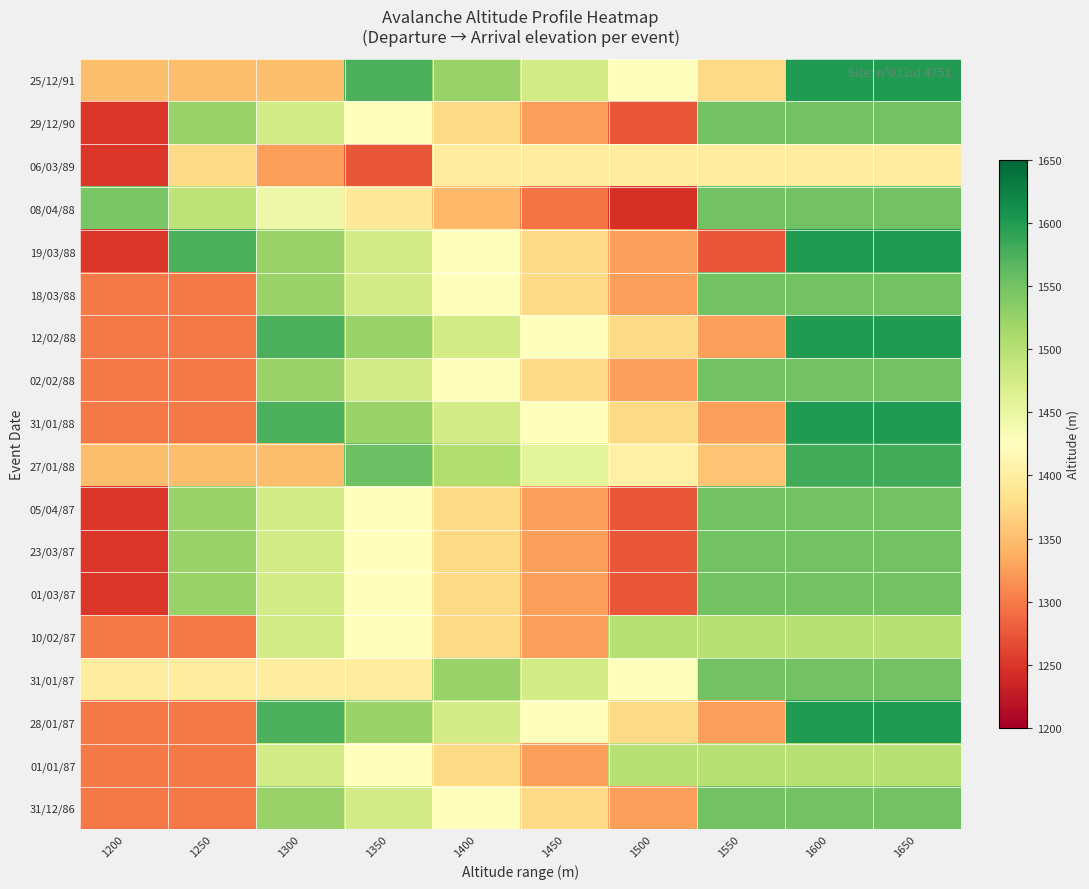

Reading right to left, extract all data points from this chart.

25/12/91: 1650=1600	1600=1600	1550=1375	1500=1425	1450=1475	1400=1525	1350=1575	1300=1350	1250=1350	1200=1350
29/12/90: 1650=1550	1600=1550	1550=1550	1500=1275	1450=1325	1400=1375	1350=1425	1300=1475	1250=1525	1200=1250
06/03/89: 1650=1400	1600=1400	1550=1400	1500=1400	1450=1400	1400=1400	1350=1275	1300=1325	1250=1375	1200=1250
08/04/88: 1650=1550	1600=1550	1550=1550	1500=1245	1450=1295	1400=1345	1350=1395	1300=1445	1250=1495	1200=1545
19/03/88: 1650=1600	1600=1600	1550=1275	1500=1325	1450=1375	1400=1425	1350=1475	1300=1525	1250=1575	1200=1250
18/03/88: 1650=1550	1600=1550	1550=1550	1500=1325	1450=1375	1400=1425	1350=1475	1300=1525	1250=1300	1200=1300
12/02/88: 1650=1600	1600=1600	1550=1325	1500=1375	1450=1425	1400=1475	1350=1525	1300=1575	1250=1300	1200=1300
02/02/88: 1650=1550	1600=1550	1550=1550	1500=1325	1450=1375	1400=1425	1350=1475	1300=1525	1250=1300	1200=1300
31/01/88: 1650=1600	1600=1600	1550=1325	1500=1375	1450=1425	1400=1475	1350=1525	1300=1575	1250=1300	1200=1300
27/01/88: 1650=1580	1600=1580	1550=1355	1500=1405	1450=1455	1400=1505	1350=1555	1300=1350	1250=1350	1200=1350
05/04/87: 1650=1550	1600=1550	1550=1550	1500=1275	1450=1325	1400=1375	1350=1425	1300=1475	1250=1525	1200=1250
23/03/87: 1650=1550	1600=1550	1550=1550	1500=1275	1450=1325	1400=1375	1350=1425	1300=1475	1250=1525	1200=1250
01/03/87: 1650=1550	1600=1550	1550=1550	1500=1275	1450=1325	1400=1375	1350=1425	1300=1475	1250=1525	1200=1250
10/02/87: 1650=1500	1600=1500	1550=1500	1500=1500	1450=1325	1400=1375	1350=1425	1300=1475	1250=1300	1200=1300
31/01/87: 1650=1550	1600=1550	1550=1550	1500=1425	1450=1475	1400=1525	1350=1400	1300=1400	1250=1400	1200=1400
28/01/87: 1650=1600	1600=1600	1550=1325	1500=1375	1450=1425	1400=1475	1350=1525	1300=1575	1250=1300	1200=1300
01/01/87: 1650=1500	1600=1500	1550=1500	1500=1500	1450=1325	1400=1375	1350=1425	1300=1475	1250=1300	1200=1300
31/12/86: 1650=1550	1600=1550	1550=1550	1500=1325	1450=1375	1400=1425	1350=1475	1300=1525	1250=1300	1200=1300